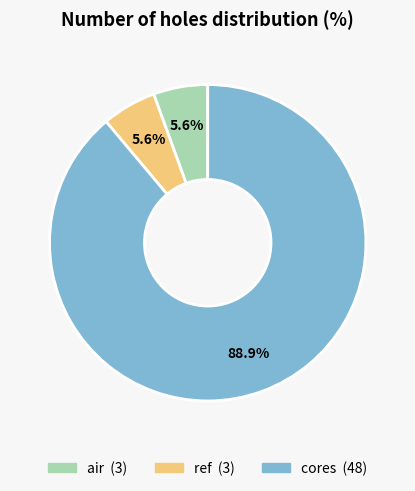

How many slices are in this pie chart?

3